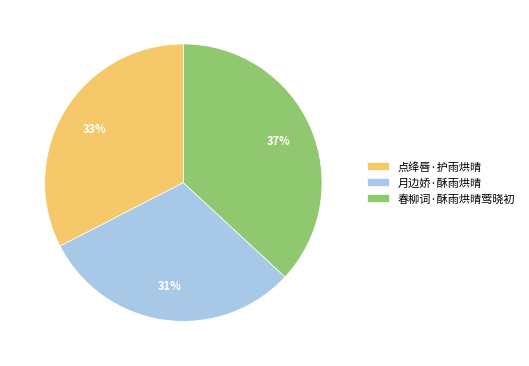

Do 月边娇·酥雨烘晴 and 春柳词·酥雨烘晴莺晓初 together represent more than half of the pie?

Yes